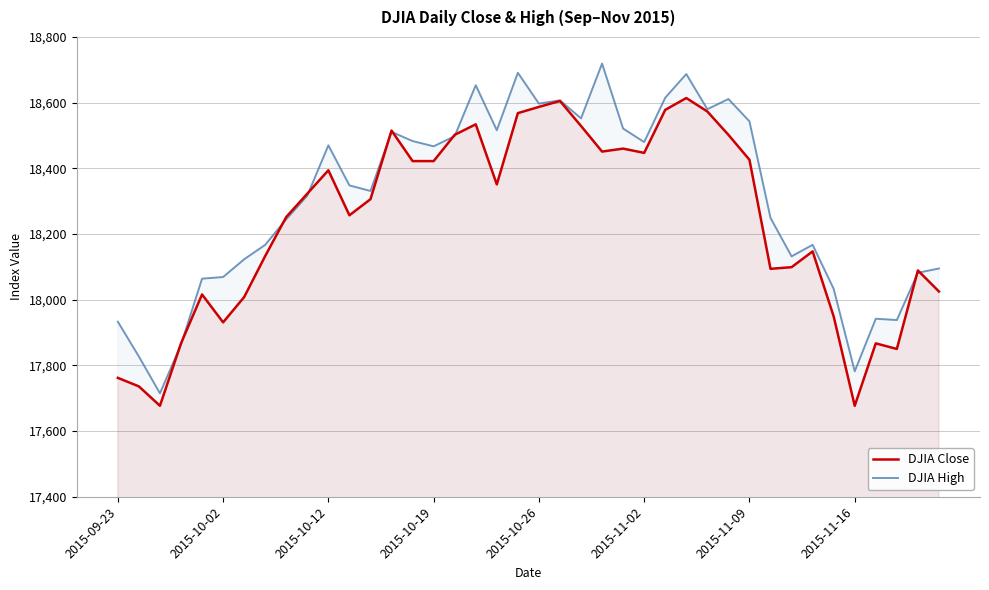

Where is DJIA Close nearest to the value 18145?

33